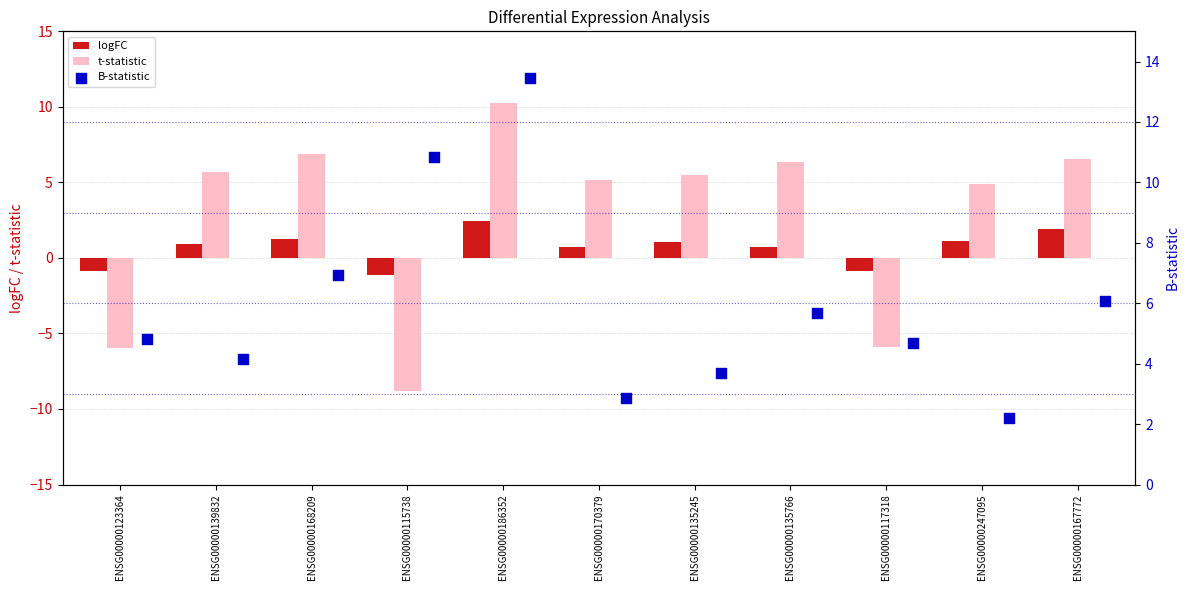

What is the sum of all logFC values?

7.3